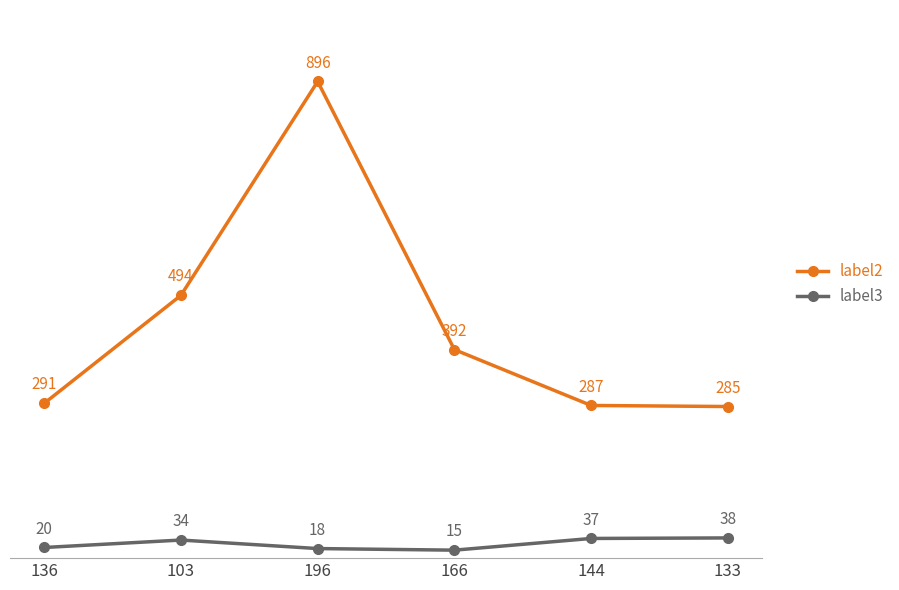

Read the label3 value at 103, to the nearest 10.

30